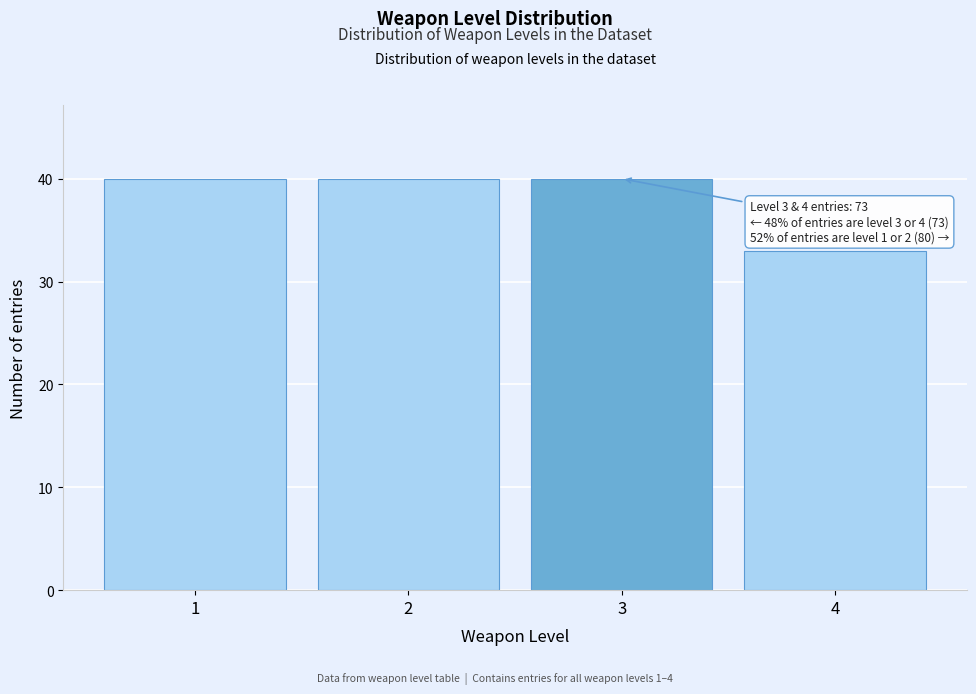

Reading right to left, transcribe all the data shown in this chart.

33	40	40	40